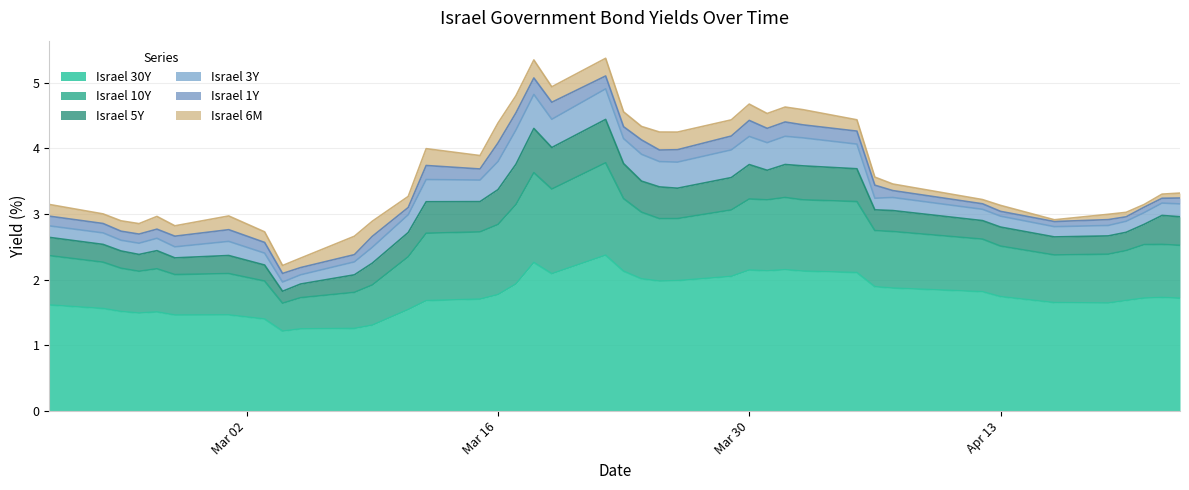

Where is the first local maximum for Israel 30Y?

4